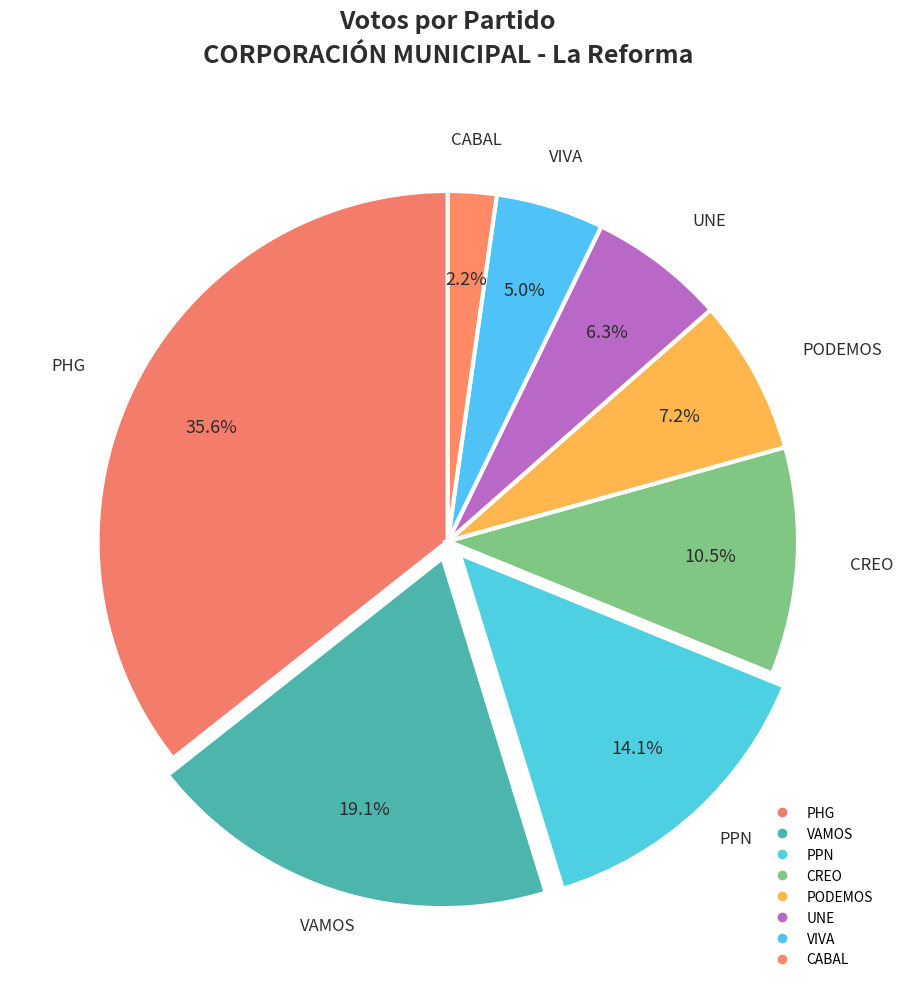

Which category has the biggest portion of the pie?

PHG